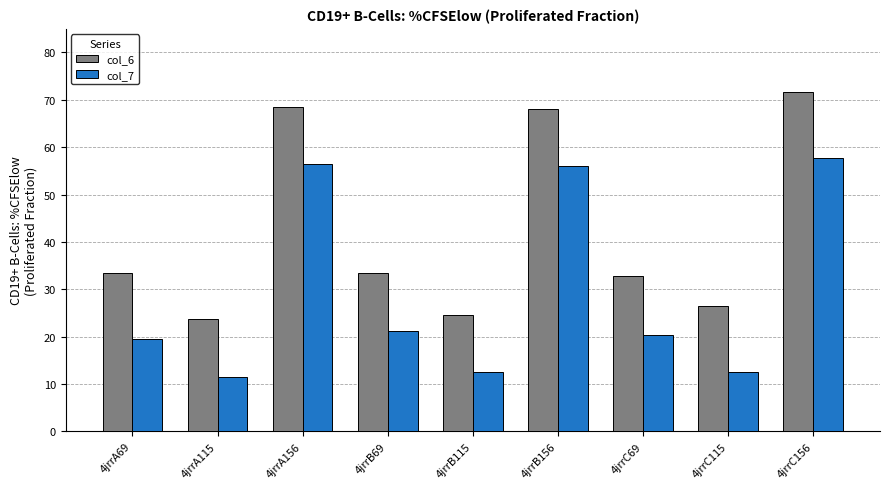

How many bars are there in each group?

2